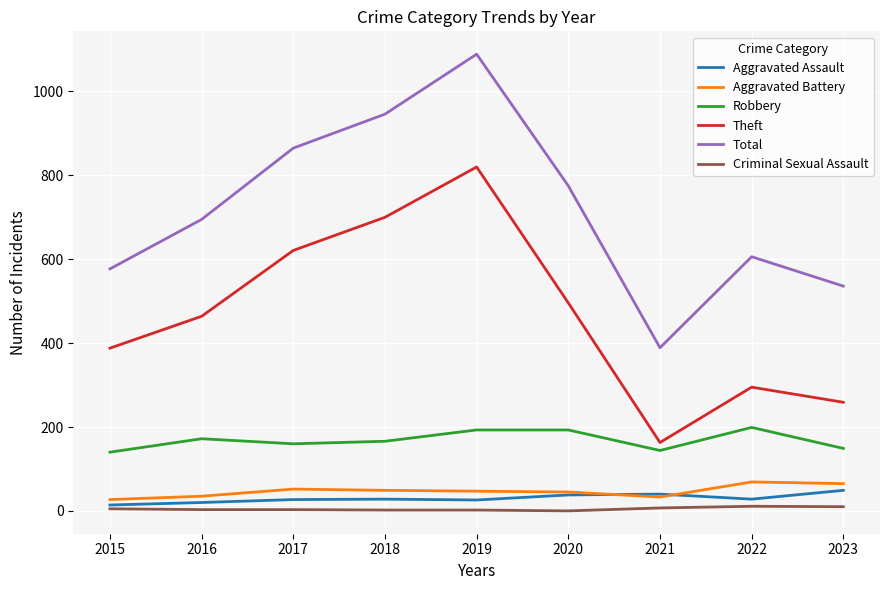

What is the highest value of the Theft series?

820